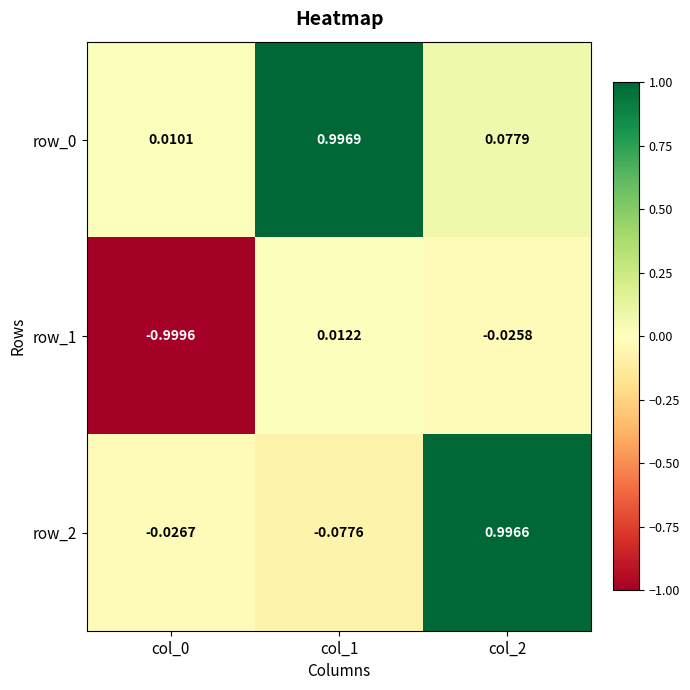

What is the smallest value displayed?

-1.0